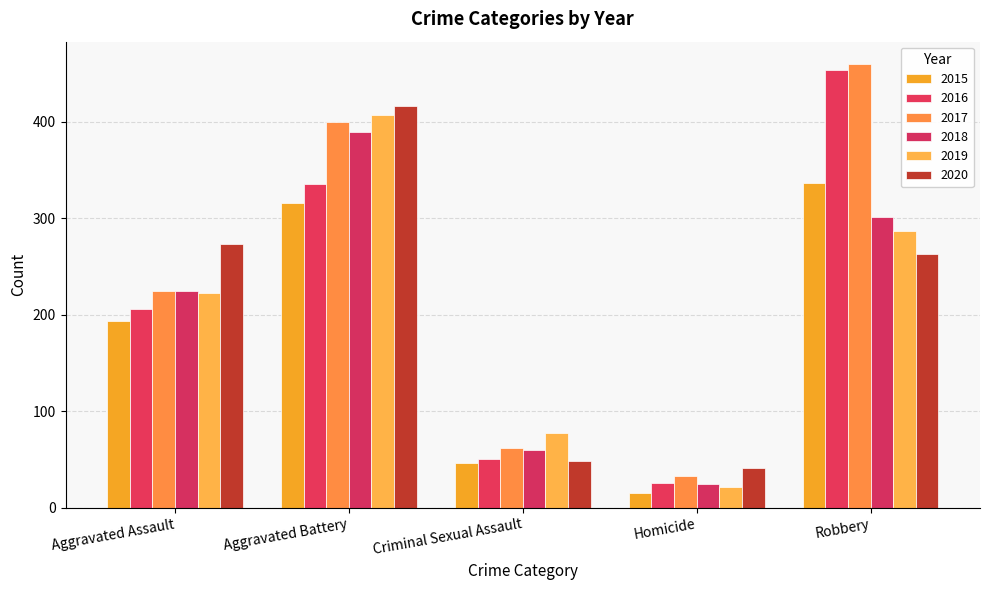

Where does the 2019 series first go above 223?

Aggravated Battery